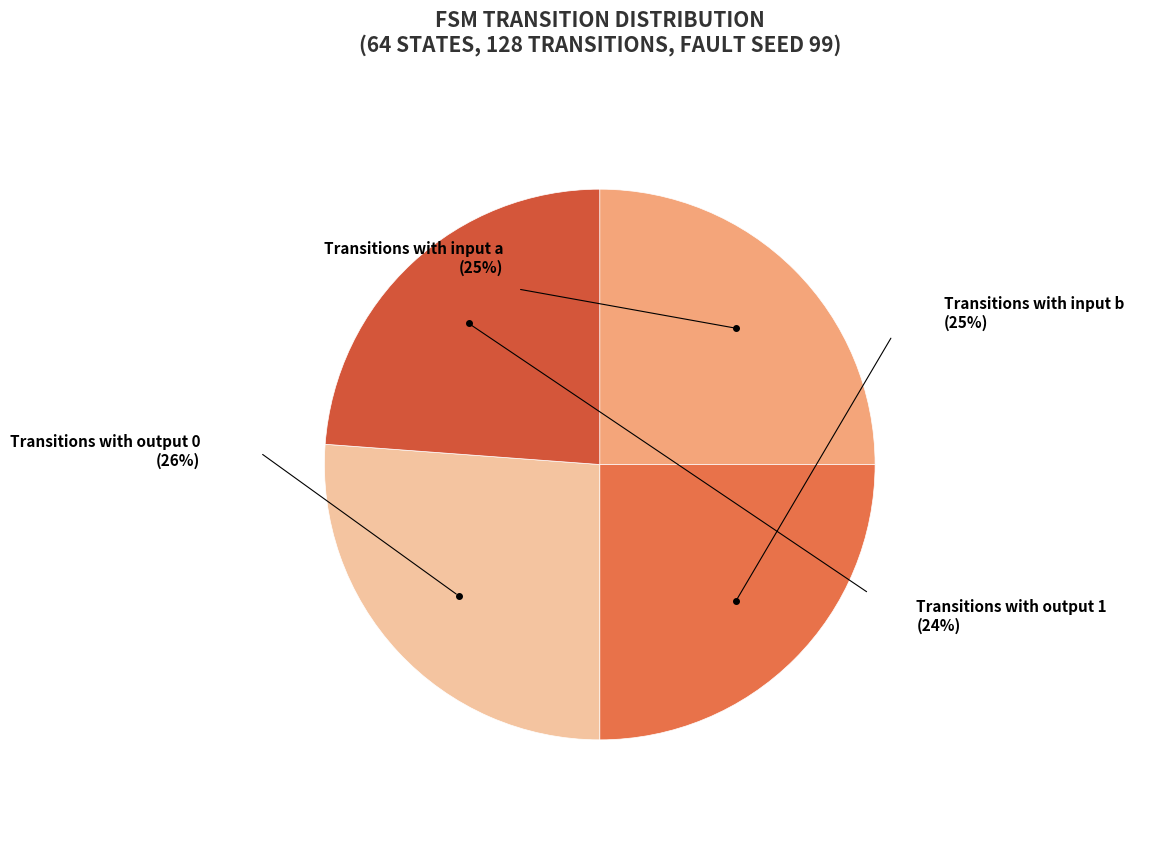

Does input_a account for over 50% of the chart?

No